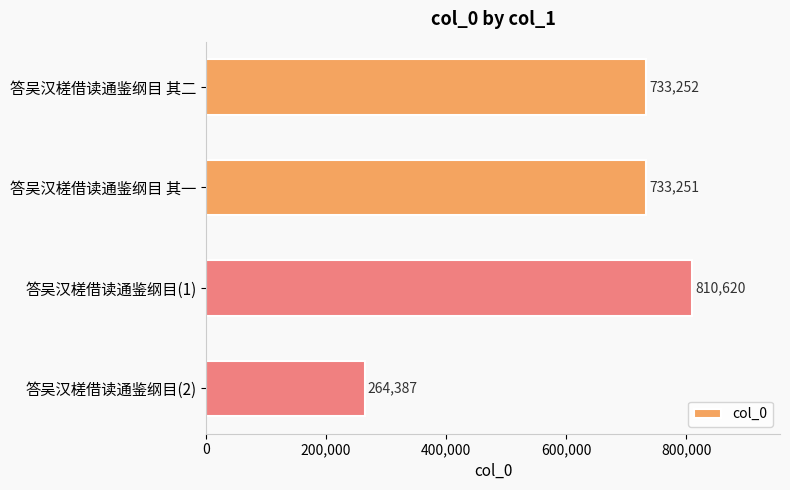

Does the chart contain any negative values?

No